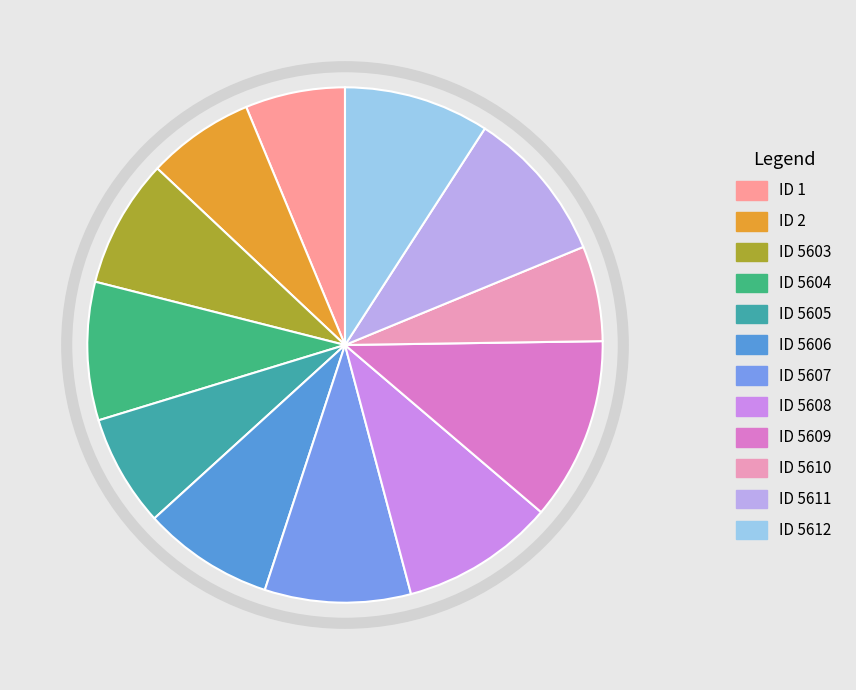

How many segments does this pie chart have?

12